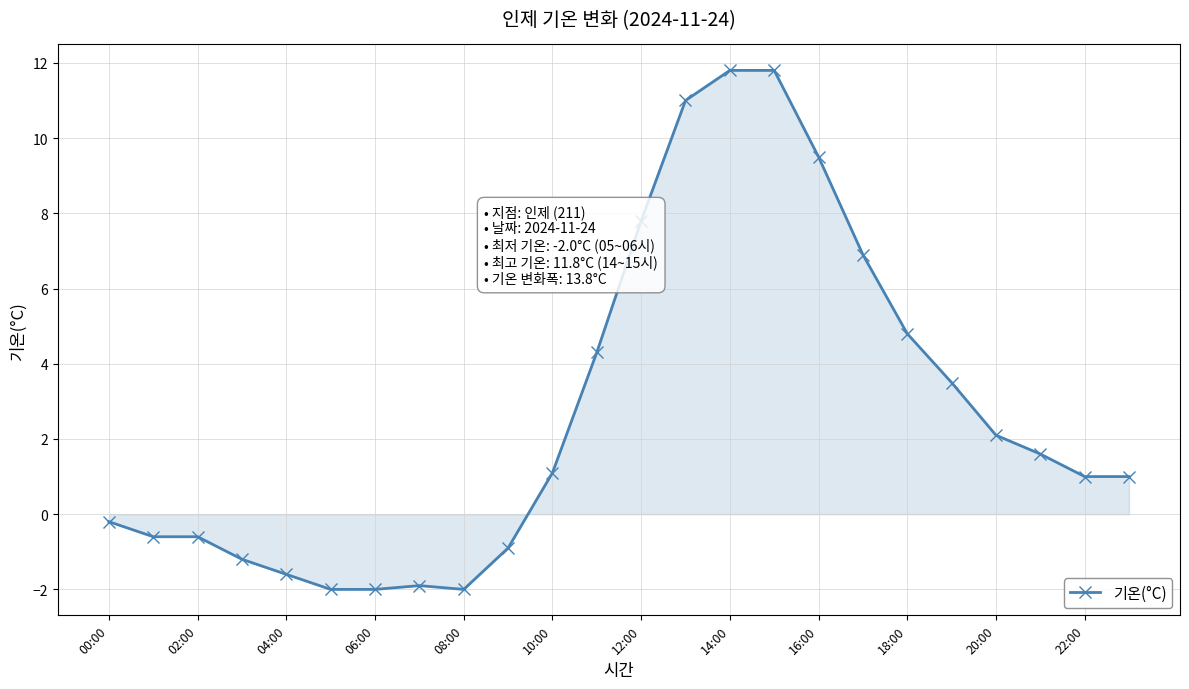

Reading right to left, what are all the values shown in this chart?

1.0	1.0	1.6	2.1	3.5	4.8	6.9	9.5	11.8	11.8	11.0	7.8	4.3	1.1	-0.9	-2.0	-1.9	-2.0	-2.0	-1.6	-1.2	-0.6	-0.6	-0.2